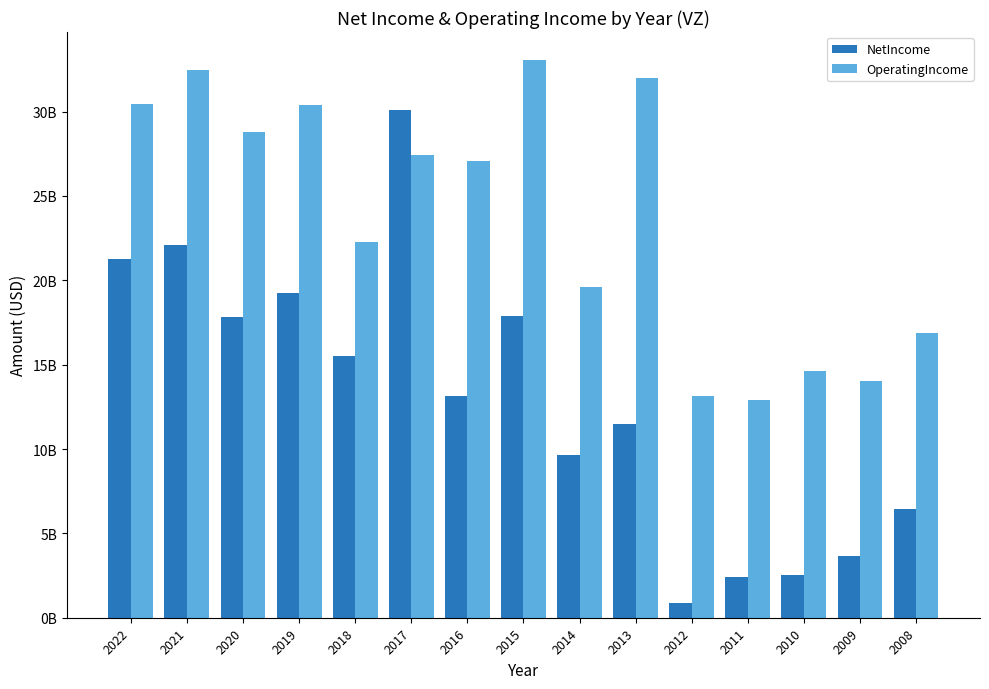

Which series changed the most between 2021 and 2012?

NetIncome